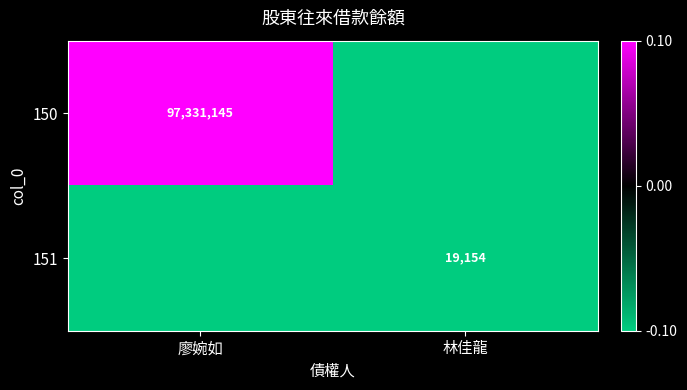

At which category does the chart reach its peak across all series?

廖婉如